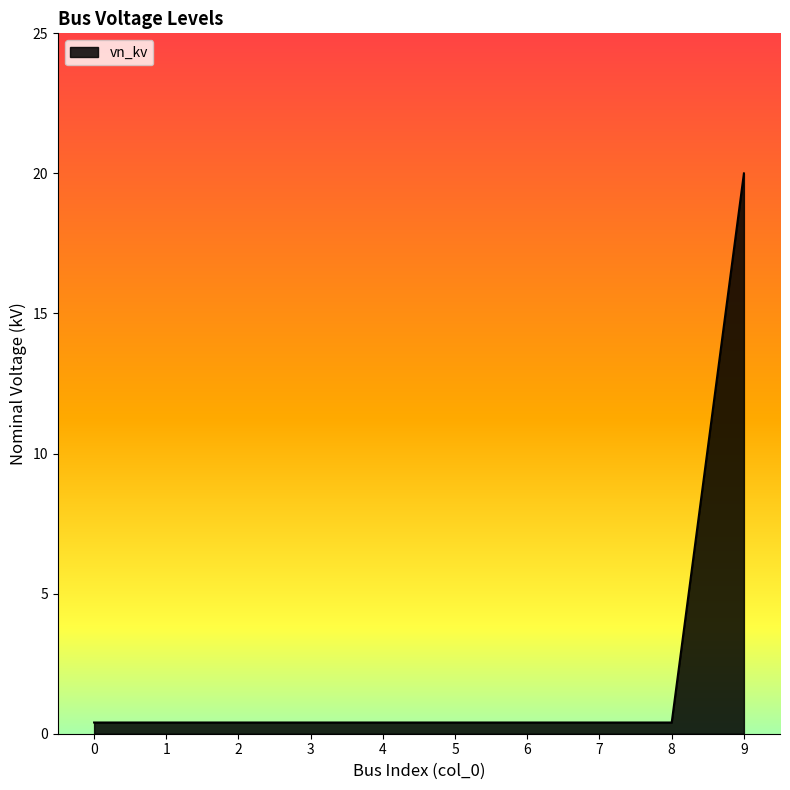

The chart shows a value of 0.4 at 4. True or false?

True